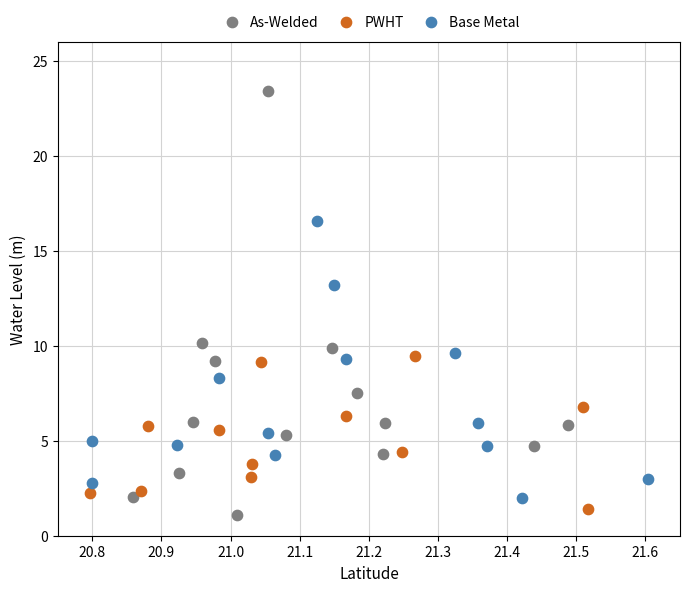

Which series has the largest Y range (max minus min)?

As-Welded